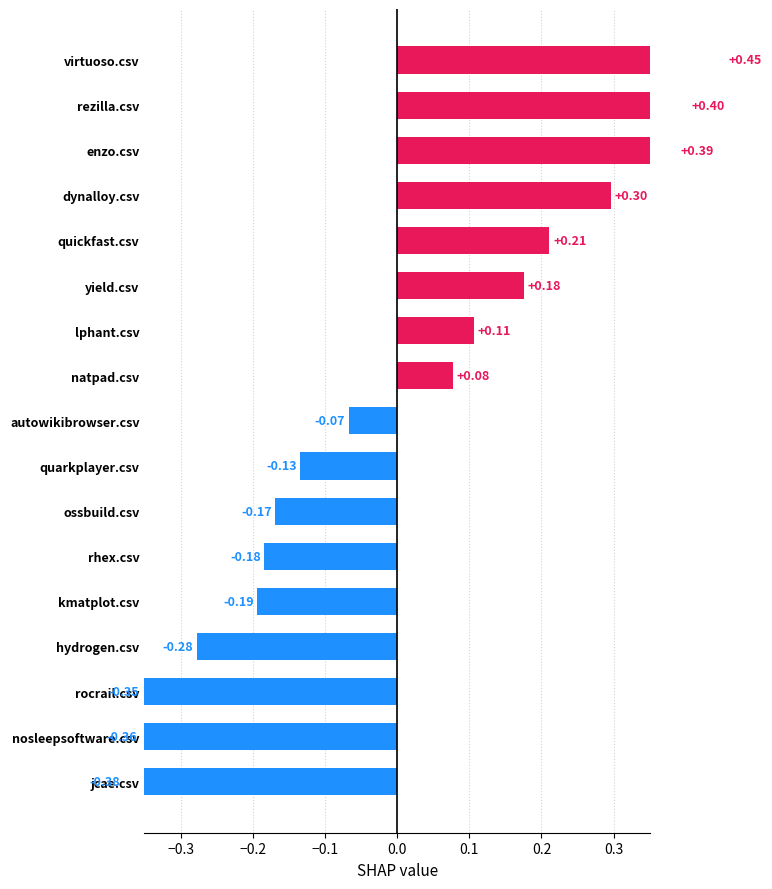

What is the label of the 14th bar from the right?

hydrogen.csv